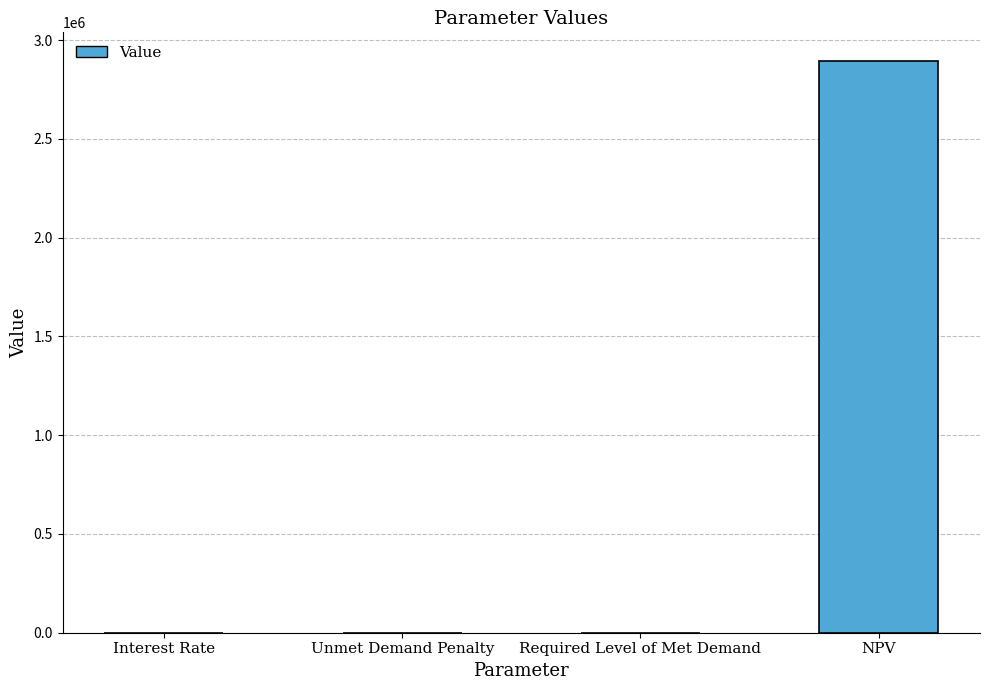

Is it true that the value at NPV is 2894354.6?

True